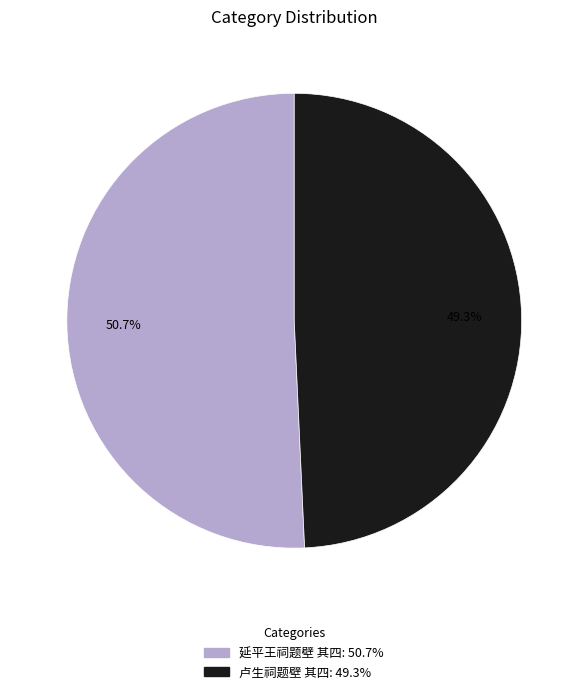

Rank the categories by value from lowest to highest.

卢生祠题壁 其四, 延平王祠题壁 其四